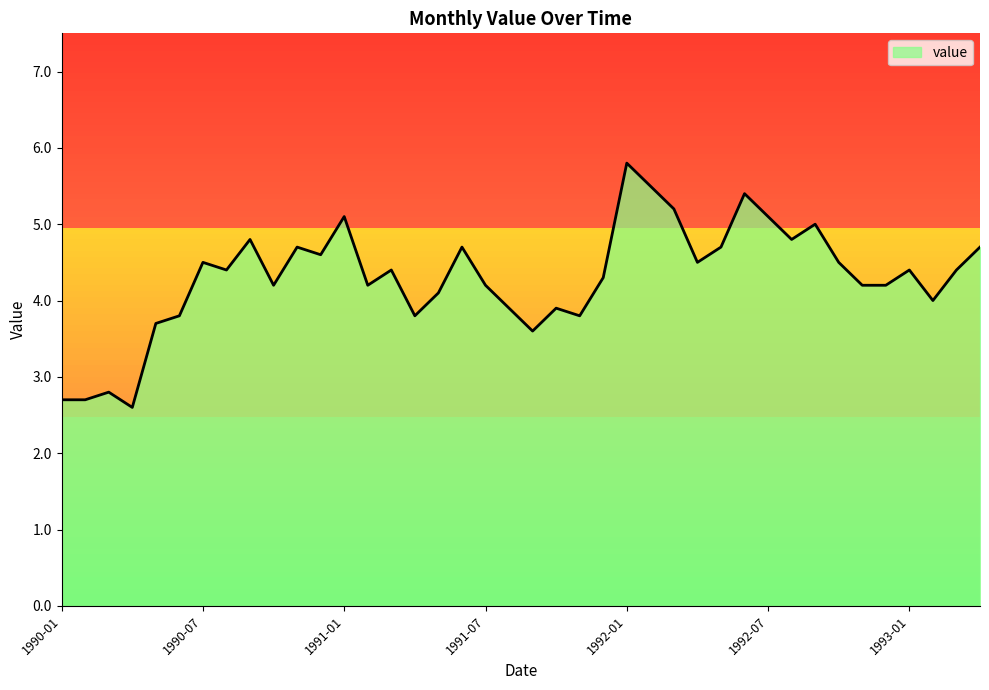

What is the minimum value shown in the chart?

2.6